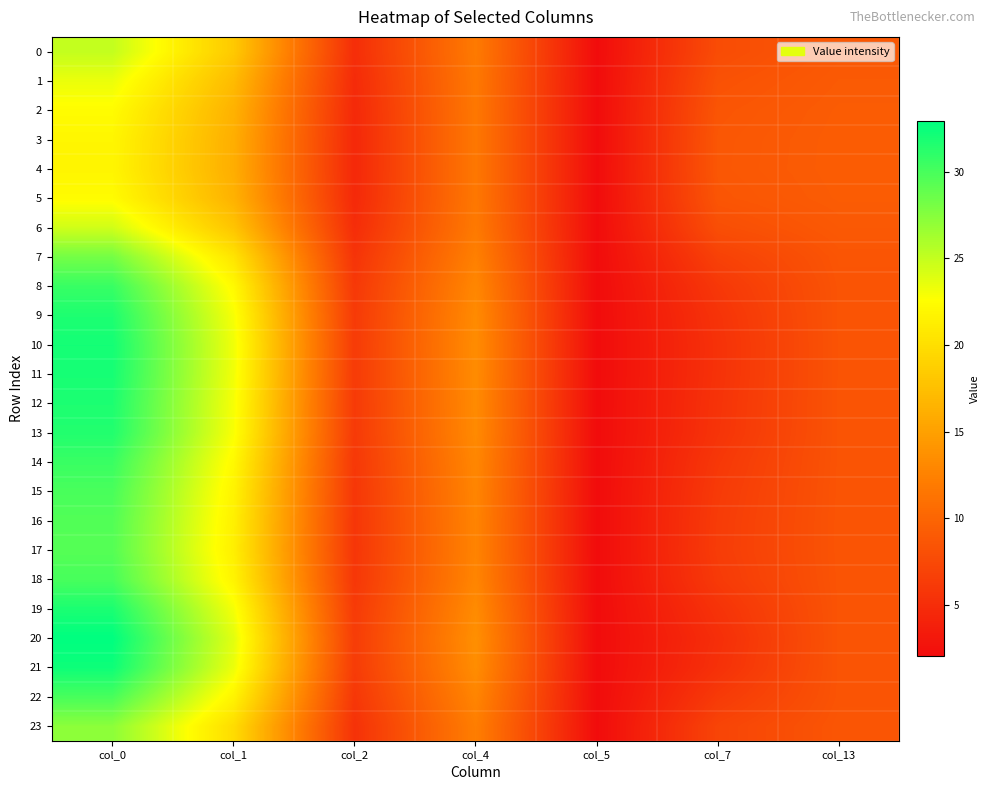

Between col_7 and col_1, which is larger?

col_1